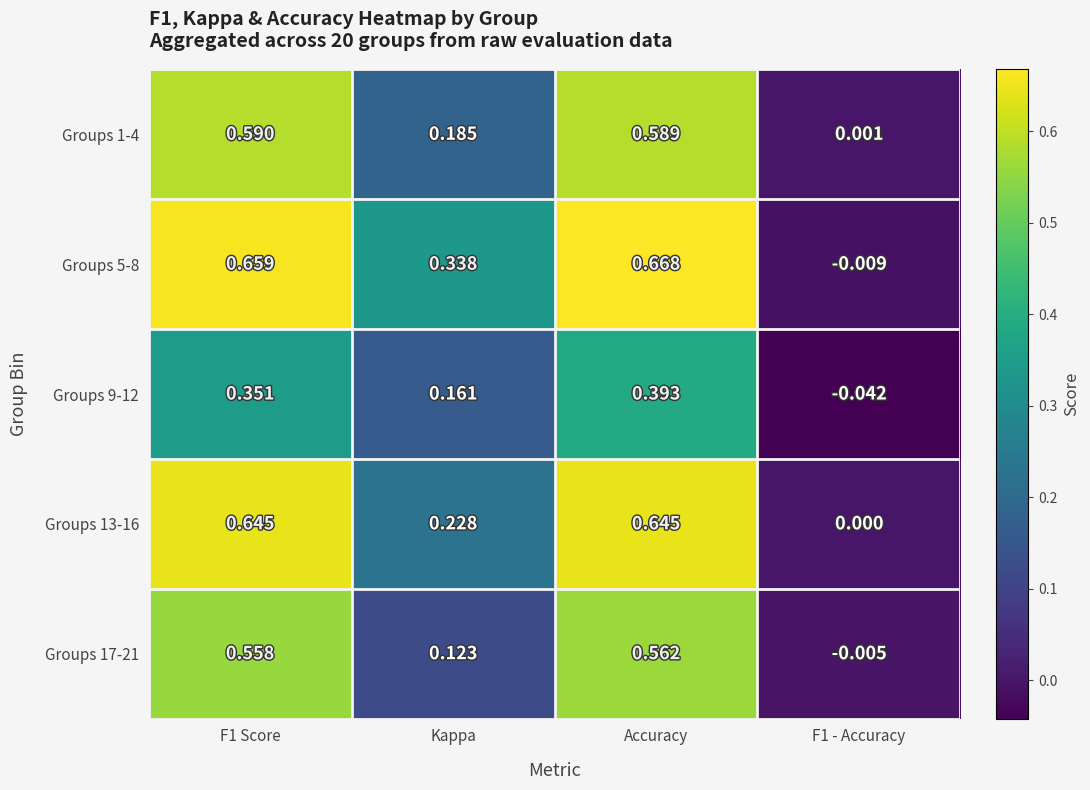

Rank the series at F1 Score from highest to lowest value.

Groups 5-8, Groups 13-16, Groups 1-4, Groups 17-21, Groups 9-12